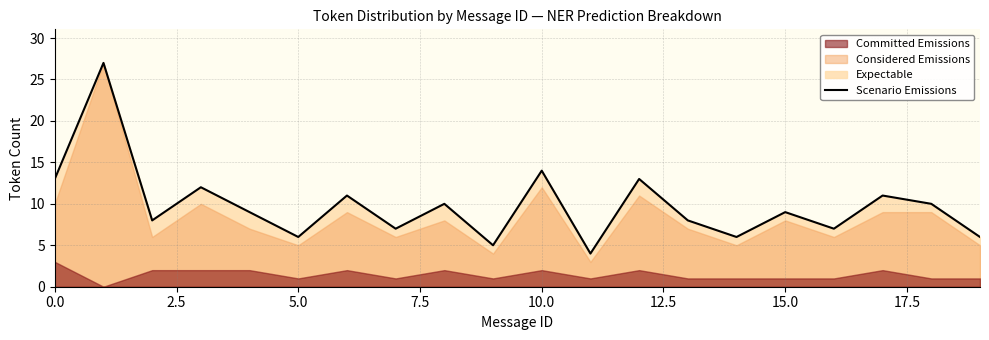

What is the approximate value at 0.0, to the nearest 10?

10